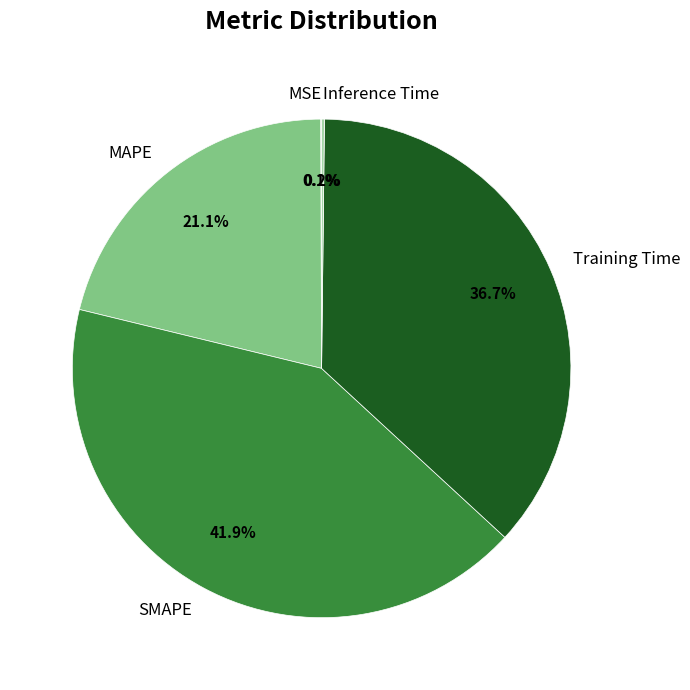

Is there a majority slice in this chart?

No